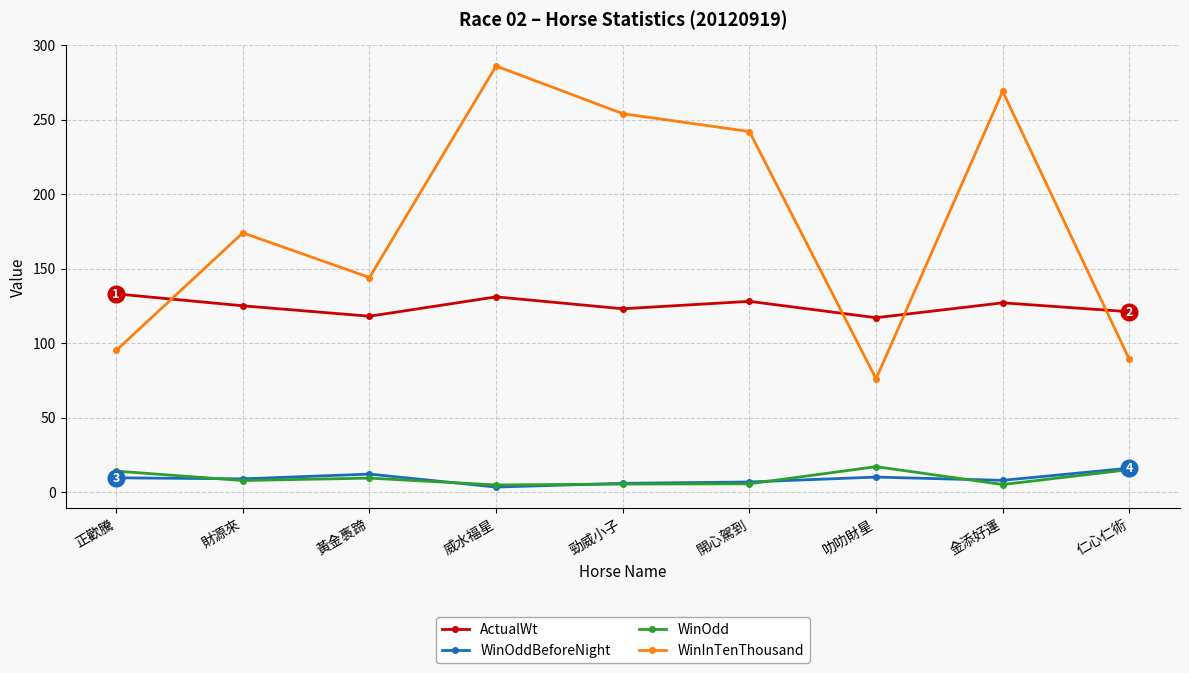

True or false: ActualWt has a value of 42.8 at 仁心仁術.

False